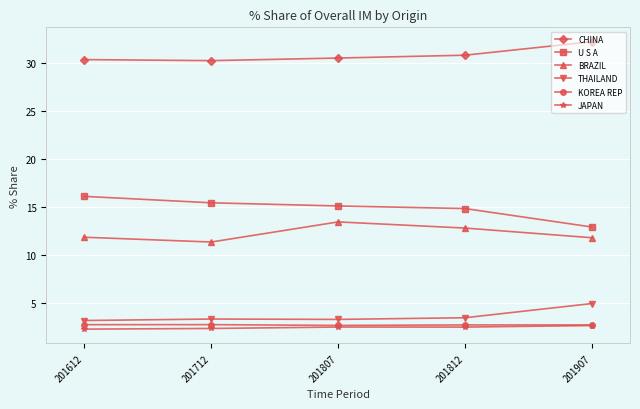

Is this an area chart (filled region under the line)?

No